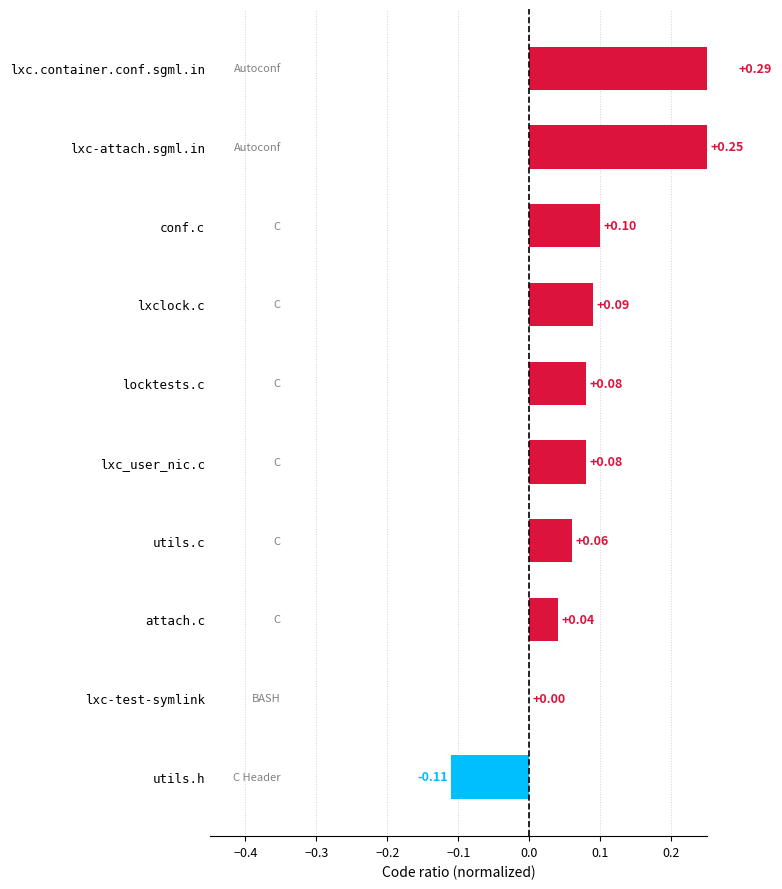

What is the difference between the second highest and minimum values?

0.4